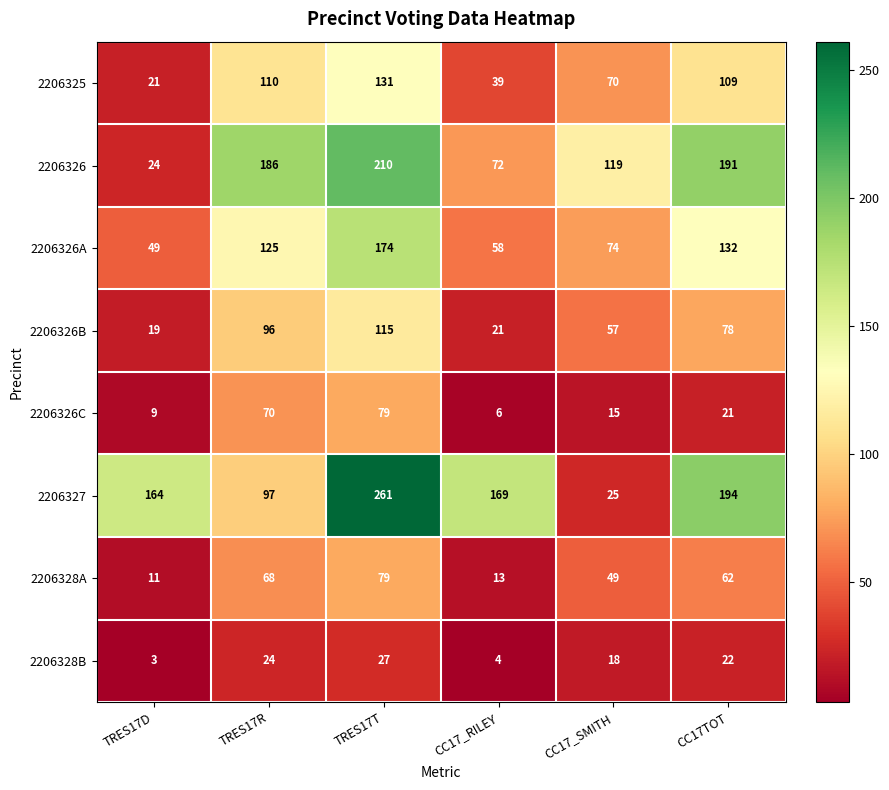

Rank the categories by 2206328B value from lowest to highest.

TRES17D, CC17_RILEY, CC17_SMITH, CC17TOT, TRES17R, TRES17T